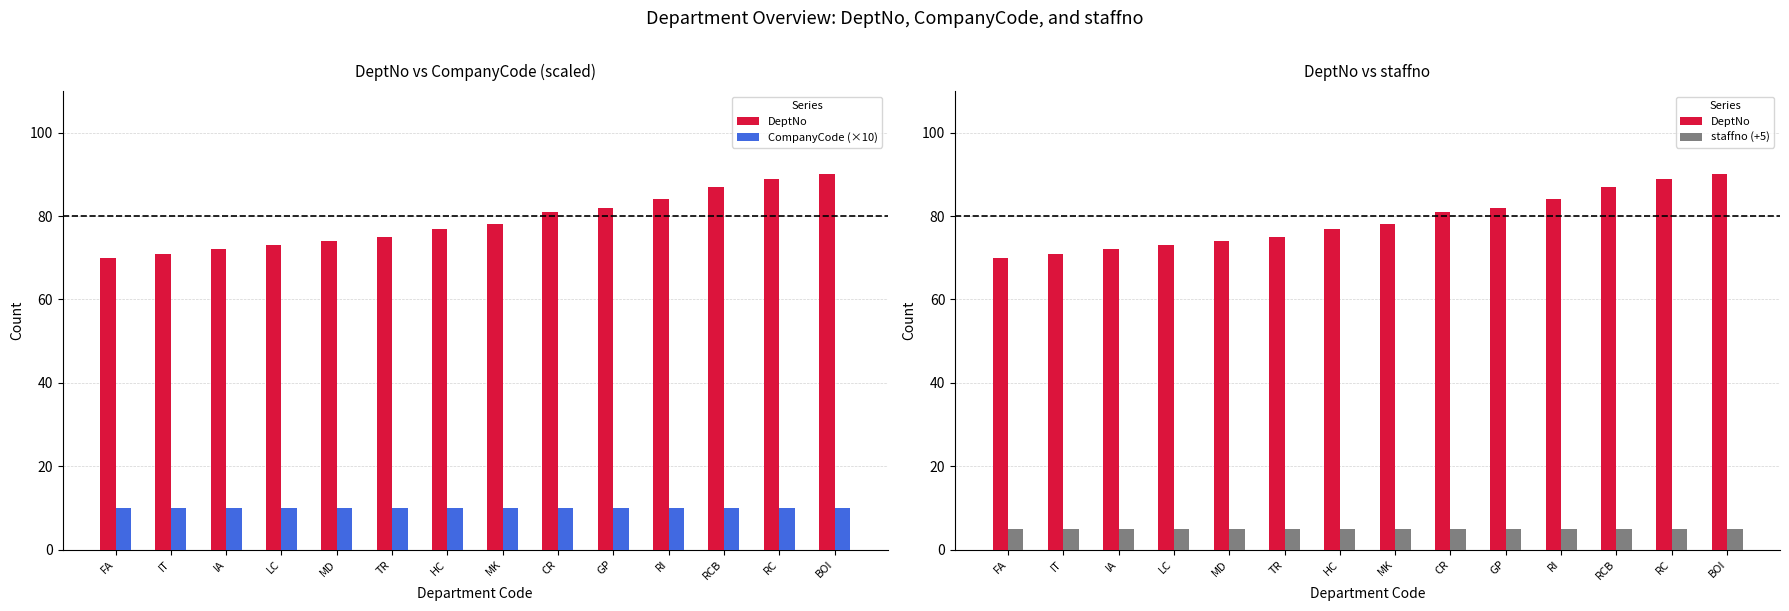

At which category is the sum across all series the highest?

BOI